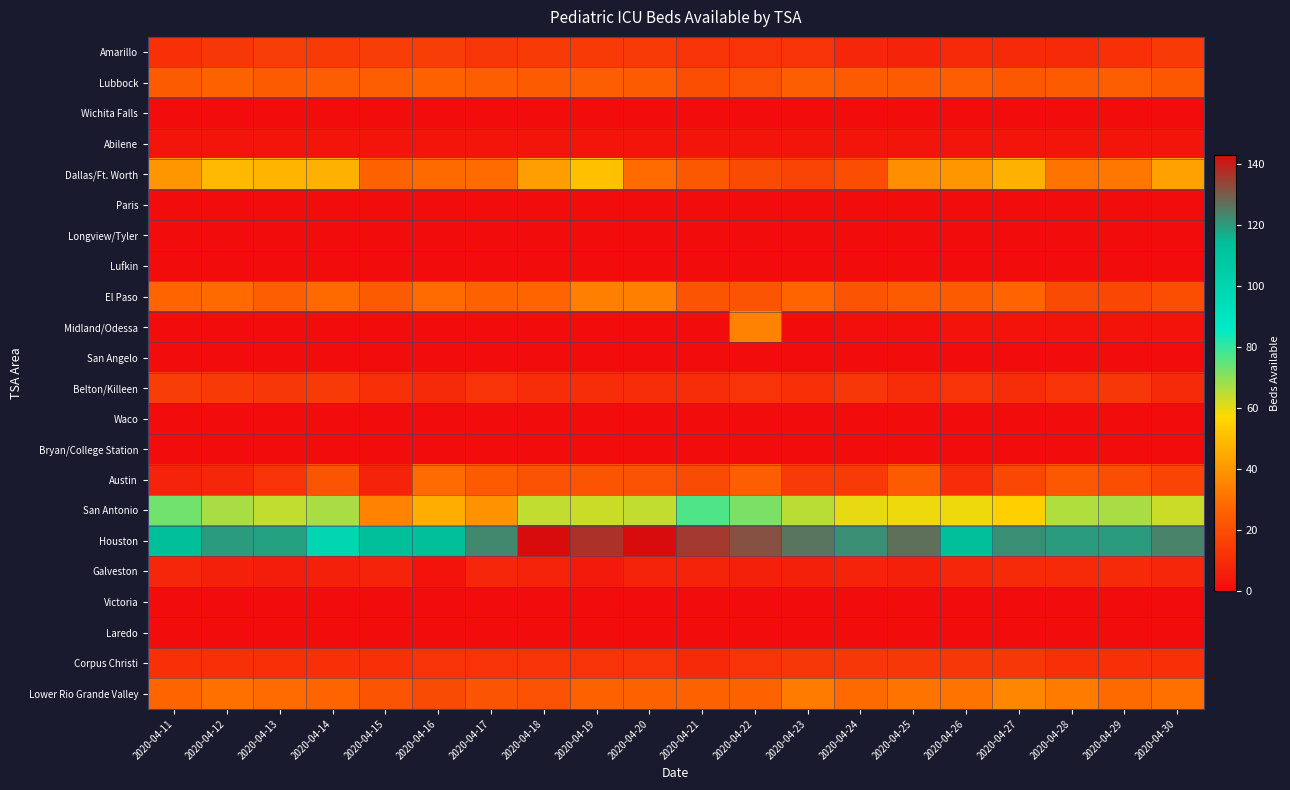

What is the total value across all series at 2020-04-30?

367